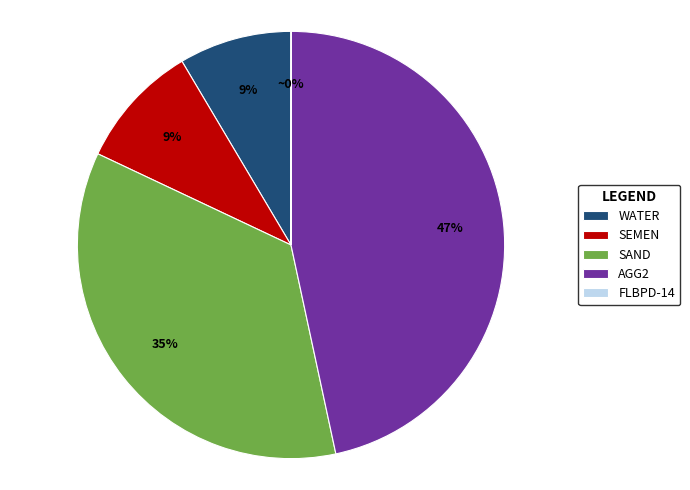

Is the sum of SAND and SEMEN greater than half?

No